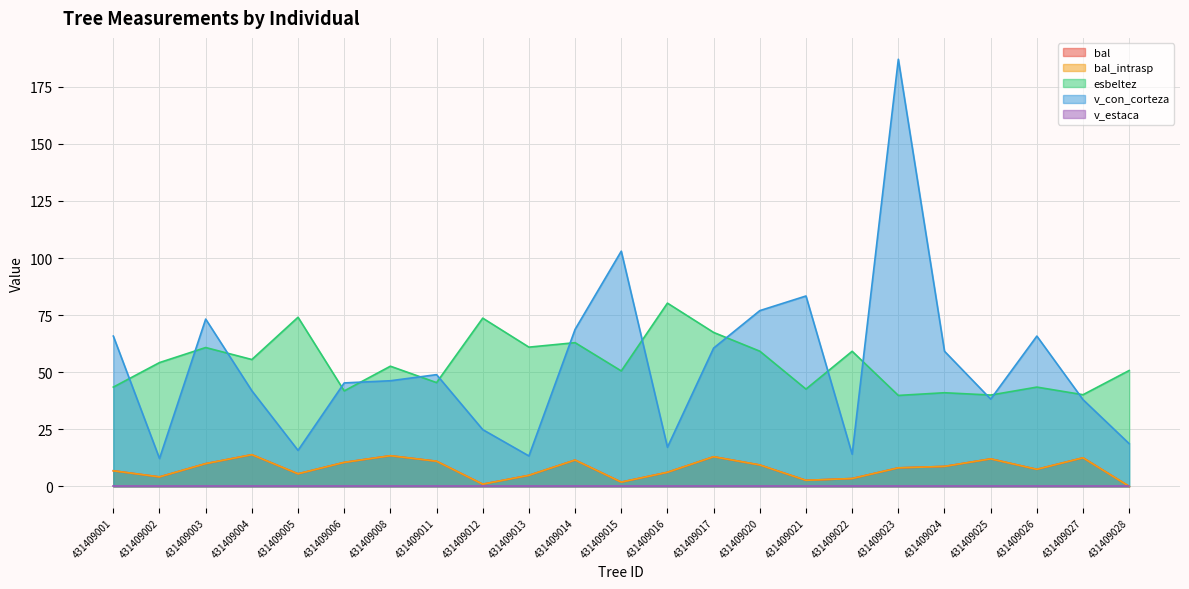

Where do esbeltez and v_con_corteza first cross each other?

431409001 and 431409002